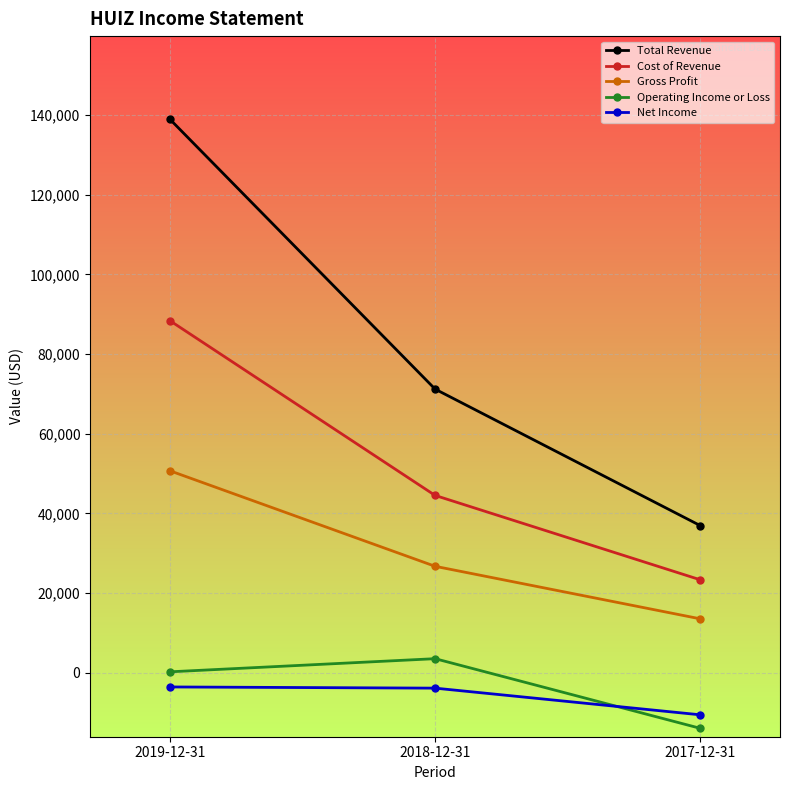

What is the greatest value displayed?

139000